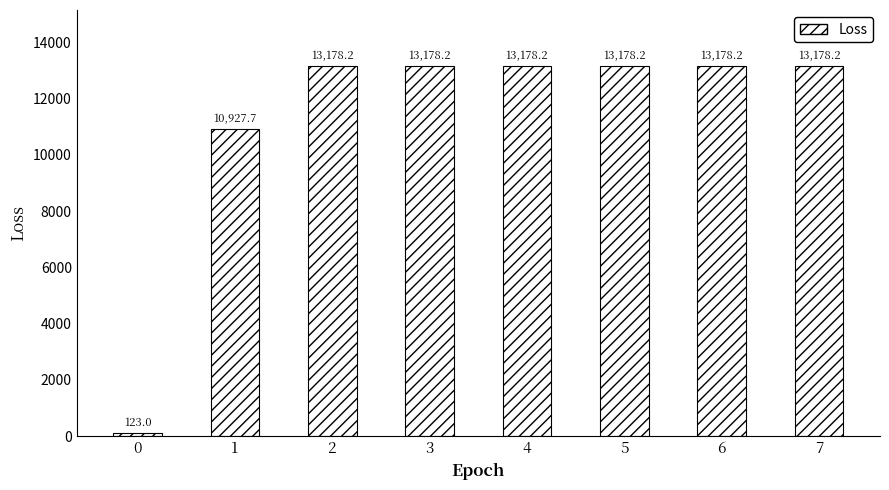

What is the ratio of the value at 5 to the value at 1?

1.2